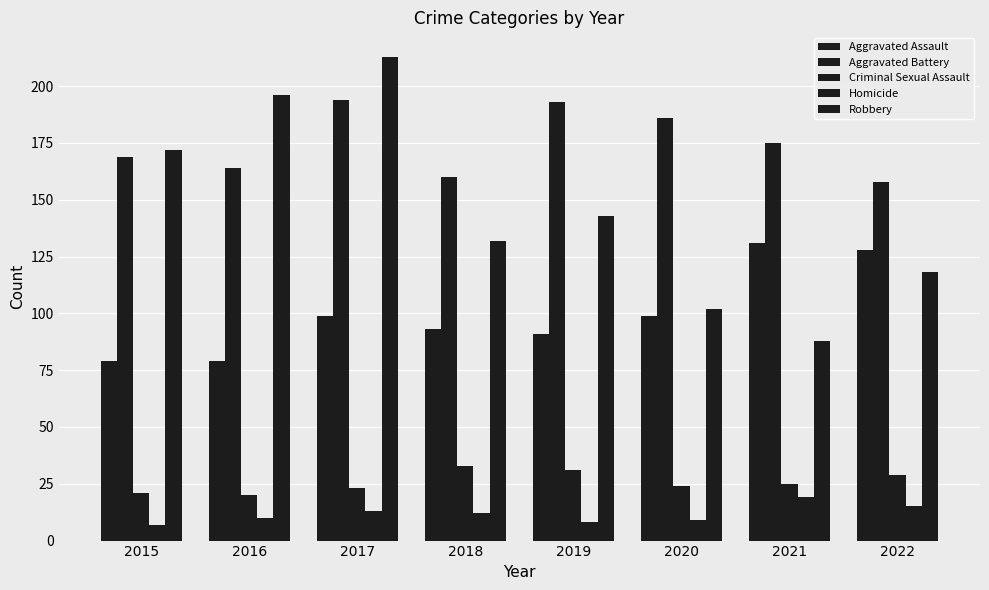

What is the difference between the second highest and minimum values in the Aggravated Assault series?

49